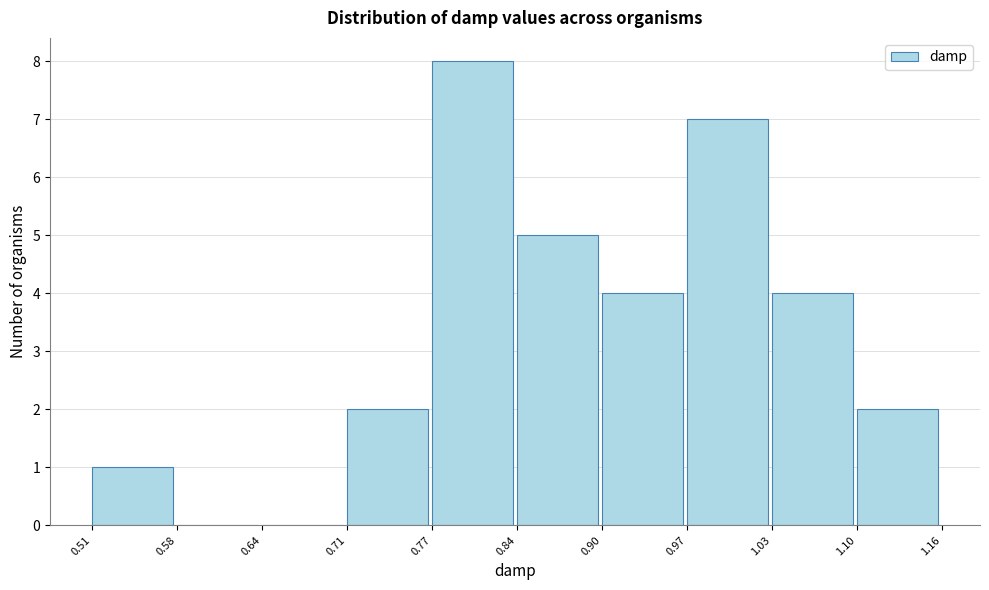

Reading left to right, list every bar in this chart as the range it spans on the x-axis followed by its height. The values are not printed on the chart, so give them approximately, as read against the axis.

0.51 to 0.58: 1
0.58 to 0.64: 0
0.64 to 0.71: 0
0.71 to 0.77: 2
0.77 to 0.84: 8
0.84 to 0.90: 5
0.90 to 0.97: 4
0.97 to 1.03: 7
1.03 to 1.10: 4
1.10 to 1.16: 2